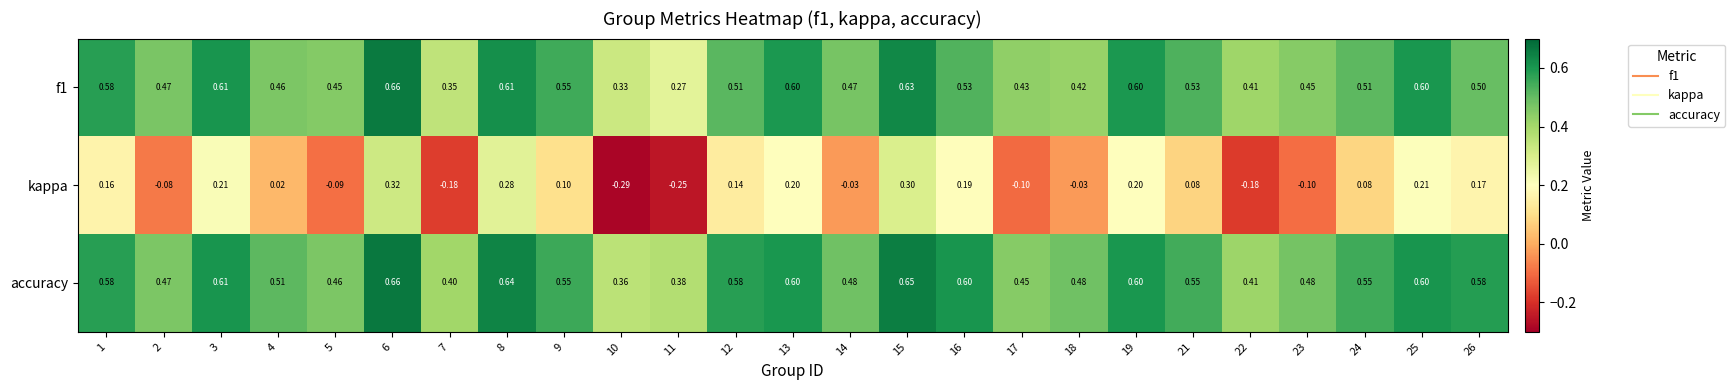

Which series has the largest total across all categories?

accuracy